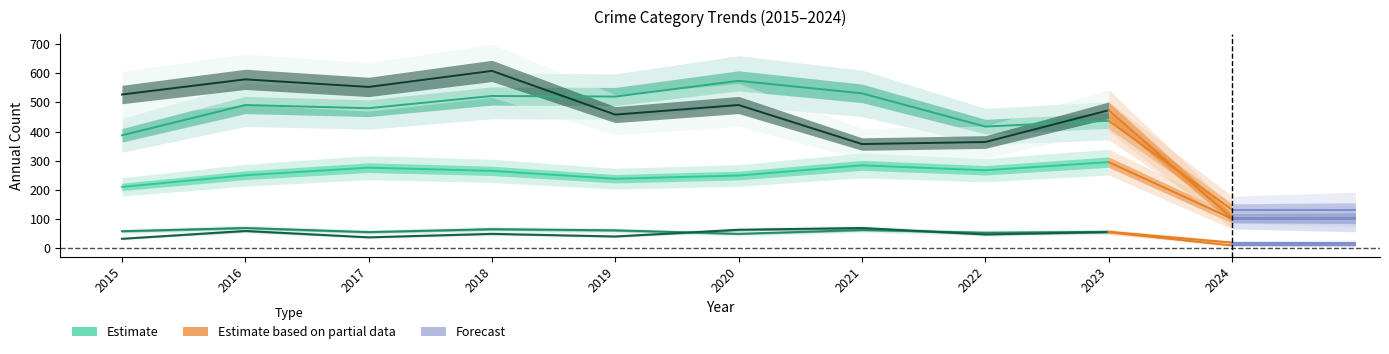

Does the chart display data point markers on the line(s)?

No